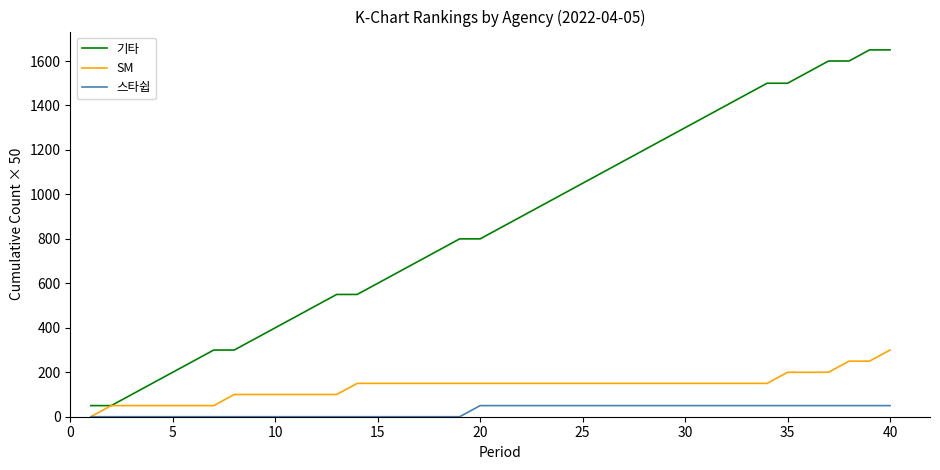

True or false: 기타 and 스타쉽 intersect in this chart.

False